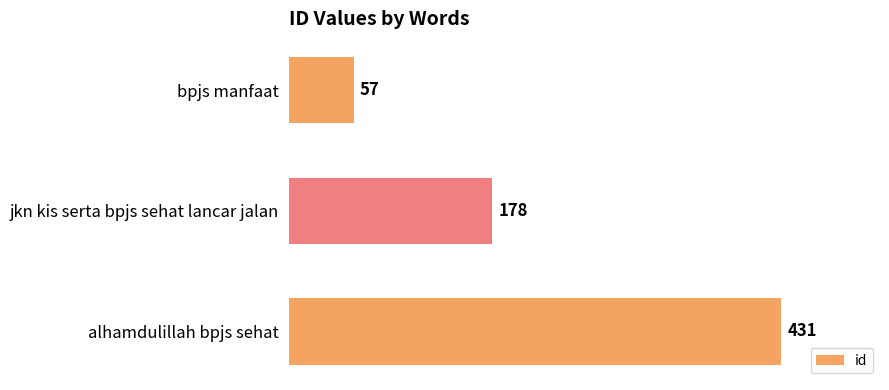

Does the chart contain stacked bars?

No